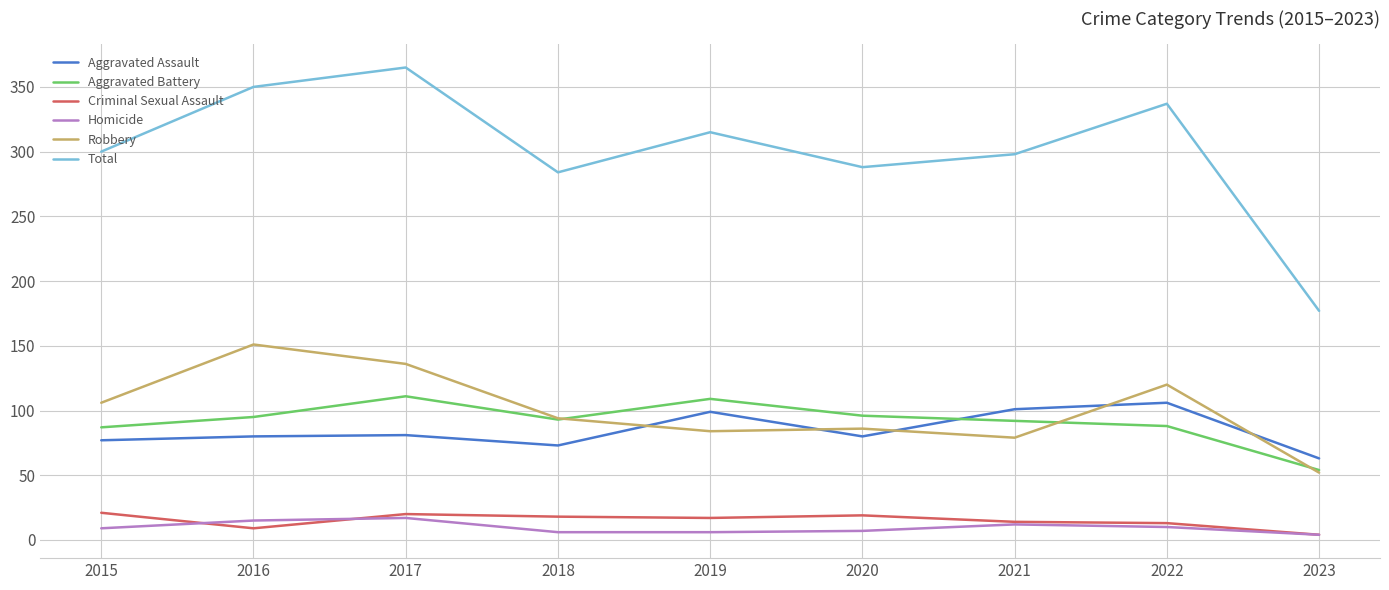

What is the difference between the maximum and minimum values in the Robbery series?

99